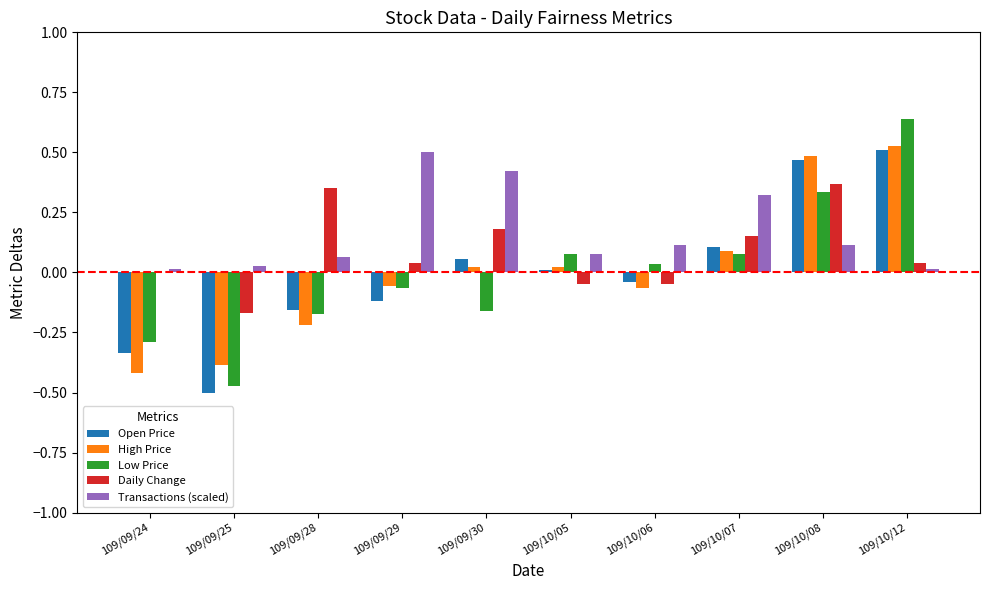

Is it true that Daily Change equals -0.1 at 109/10/06?

True